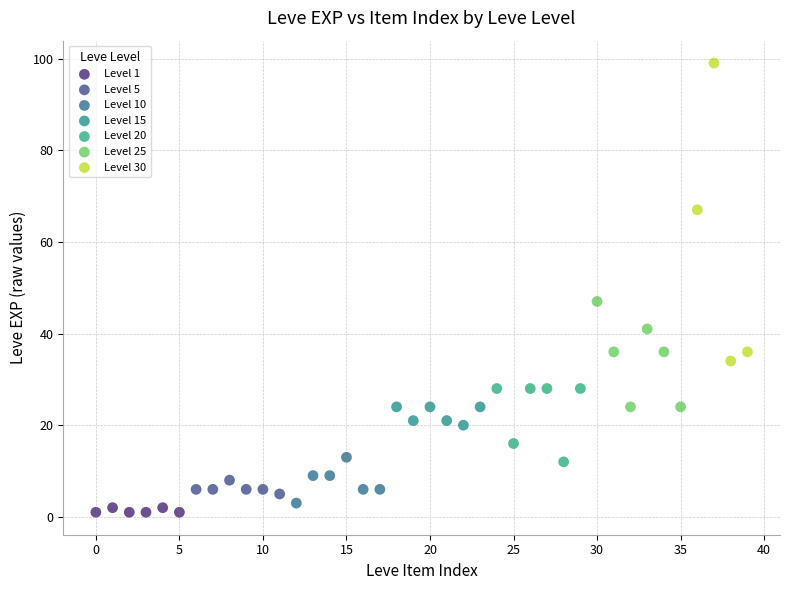

What are all the series names shown in the legend?

Level 1, Level 5, Level 10, Level 15, Level 20, Level 25, Level 30